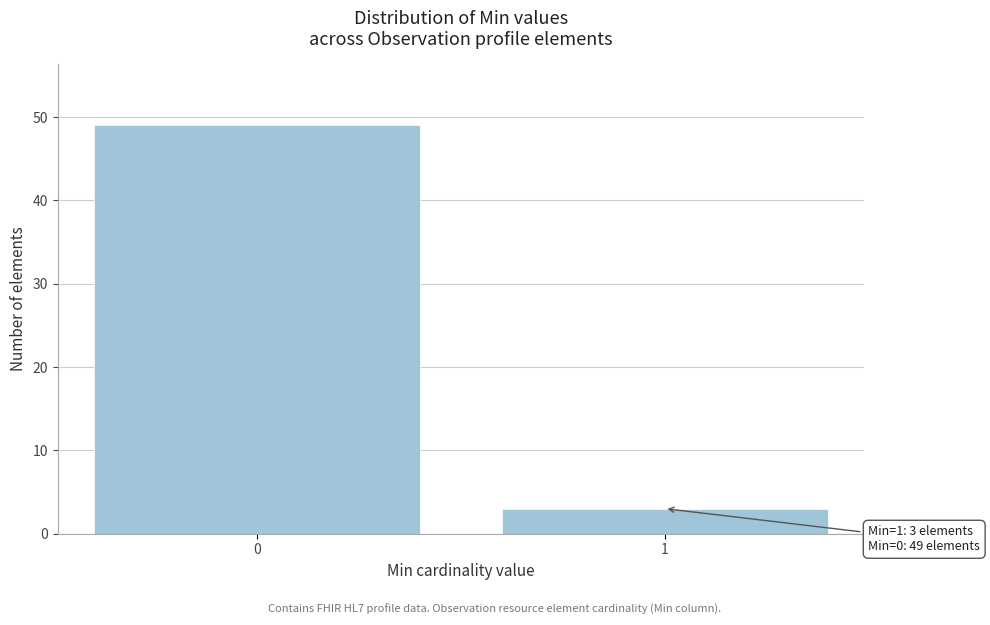

Reading left to right, what are all the values shown in this chart?

0=49	1=3